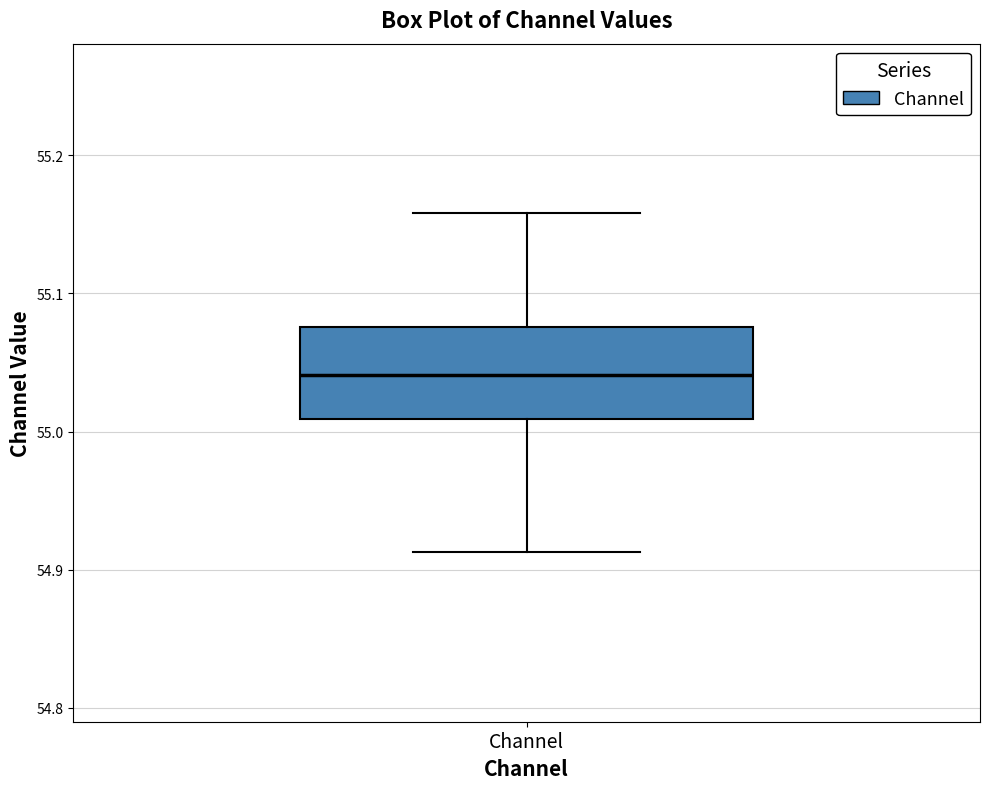

Read this box plot against the y-axis: the position of the median line, the range covered by the box, and the ends of both whiskers. The values are not printed on the chart, so give them approximately, as read against the axis.

median 55.04, box 55.01 to 55.08, whiskers 54.91 to 55.16